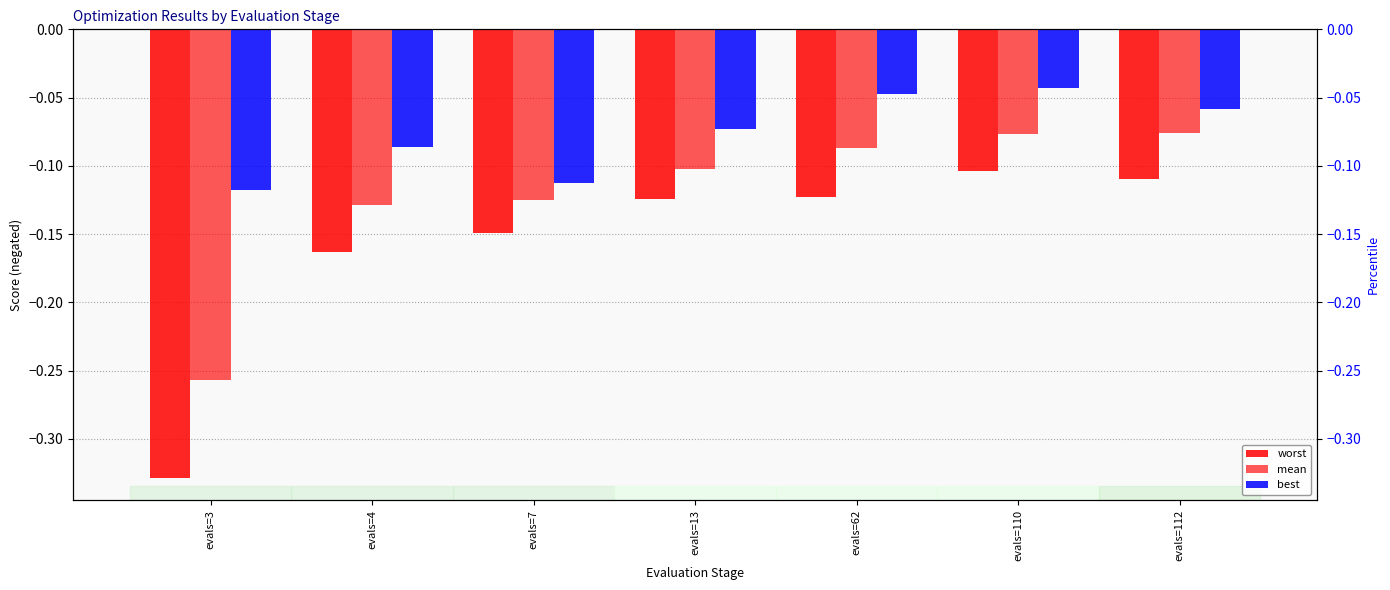

Reading left to right, transcribe all the data shown in this chart.

worst: evals=3=-0.3	evals=4=-0.2	evals=7=-0.1	evals=13=-0.1	evals=62=-0.1	evals=110=-0.1	evals=112=-0.1
mean: evals=3=-0.3	evals=4=-0.1	evals=7=-0.1	evals=13=-0.1	evals=62=-0.1	evals=110=-0.1	evals=112=-0.1
best: evals=3=-0.1	evals=4=-0.1	evals=7=-0.1	evals=13=-0.1	evals=62=-0.0	evals=110=-0.0	evals=112=-0.1